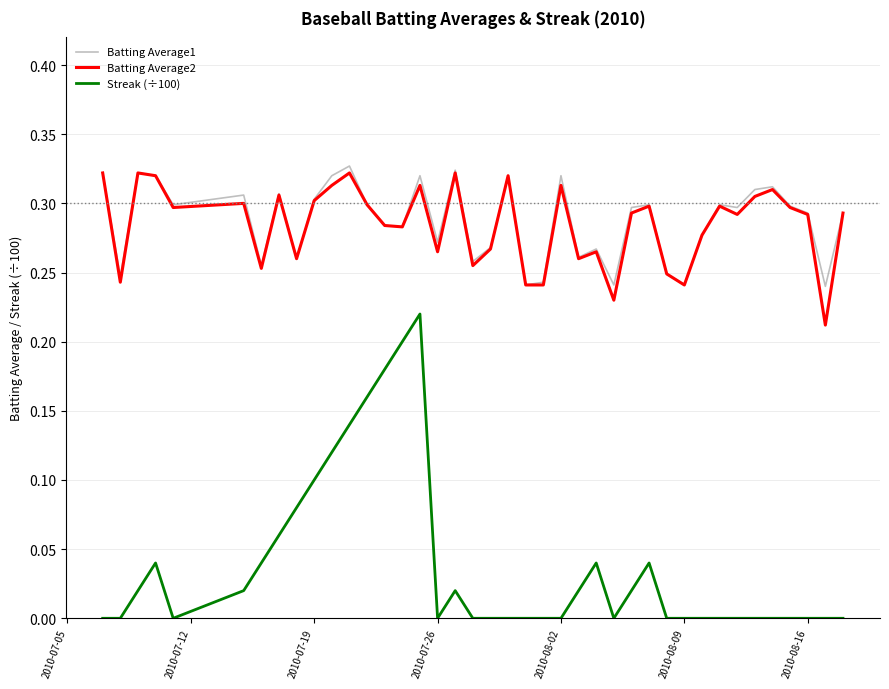

Which series has the largest range (max minus min)?

Streak (÷100)